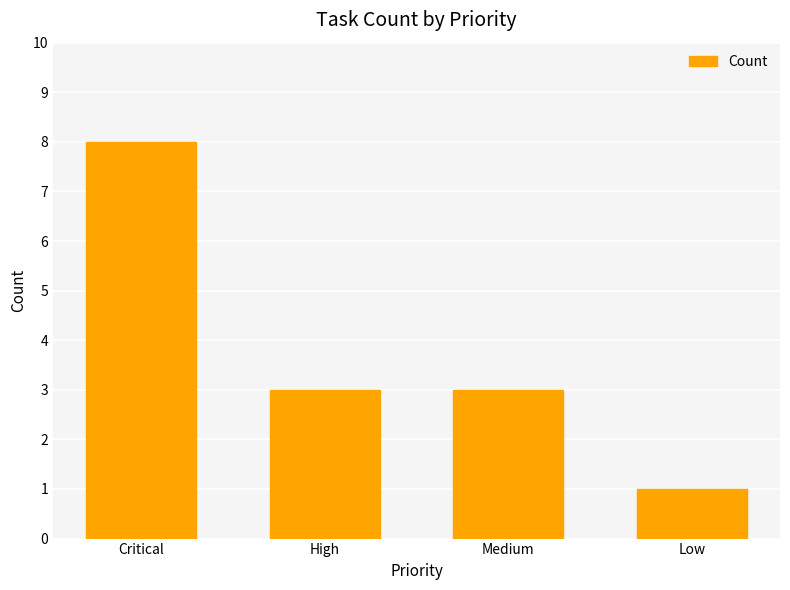

Approximately how many times larger is the value at Critical compared to Low?

8.0